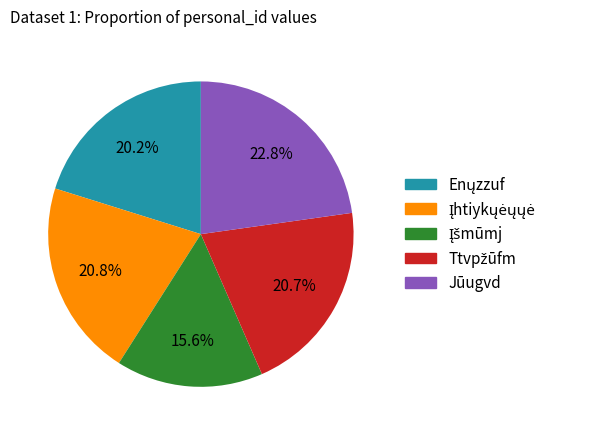

Which category has the biggest portion of the pie?

Jūugvd